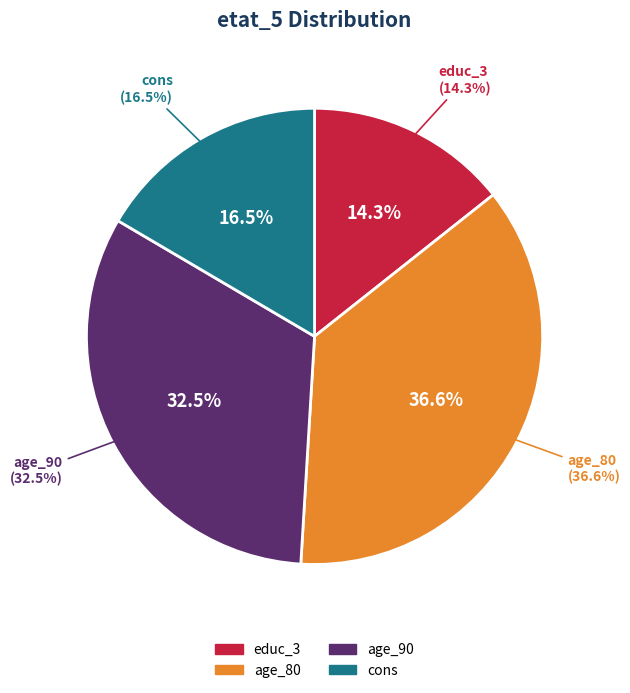

How many slices are in this pie chart?

4